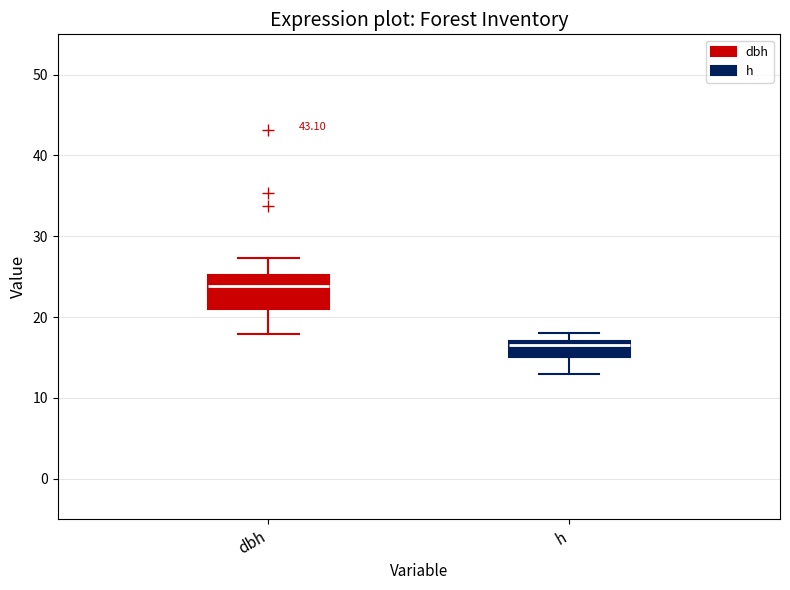

Where is the upper edge of the box for h on the y-axis? The values are not printed on the chart, so give them approximately, as read against the axis.

17